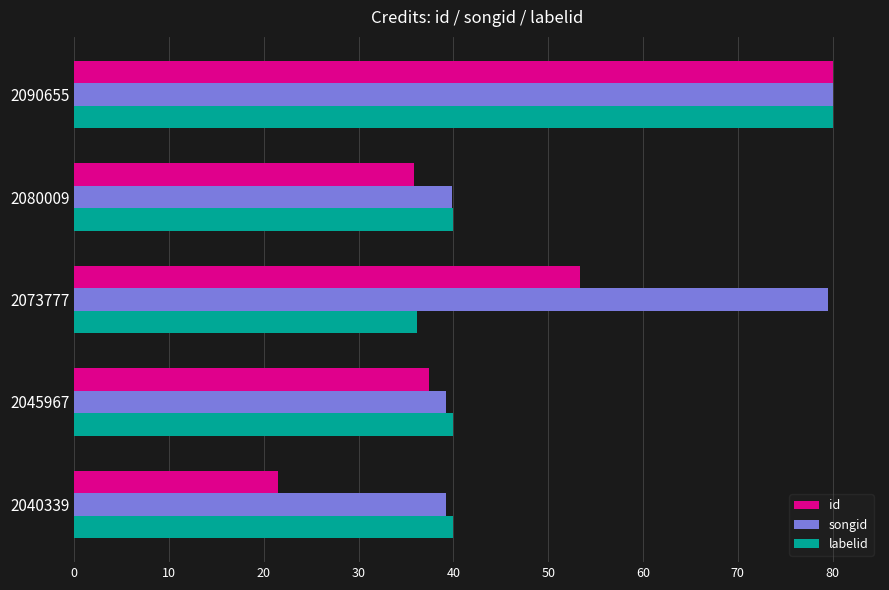

Which series has the largest range (max minus min)?

id